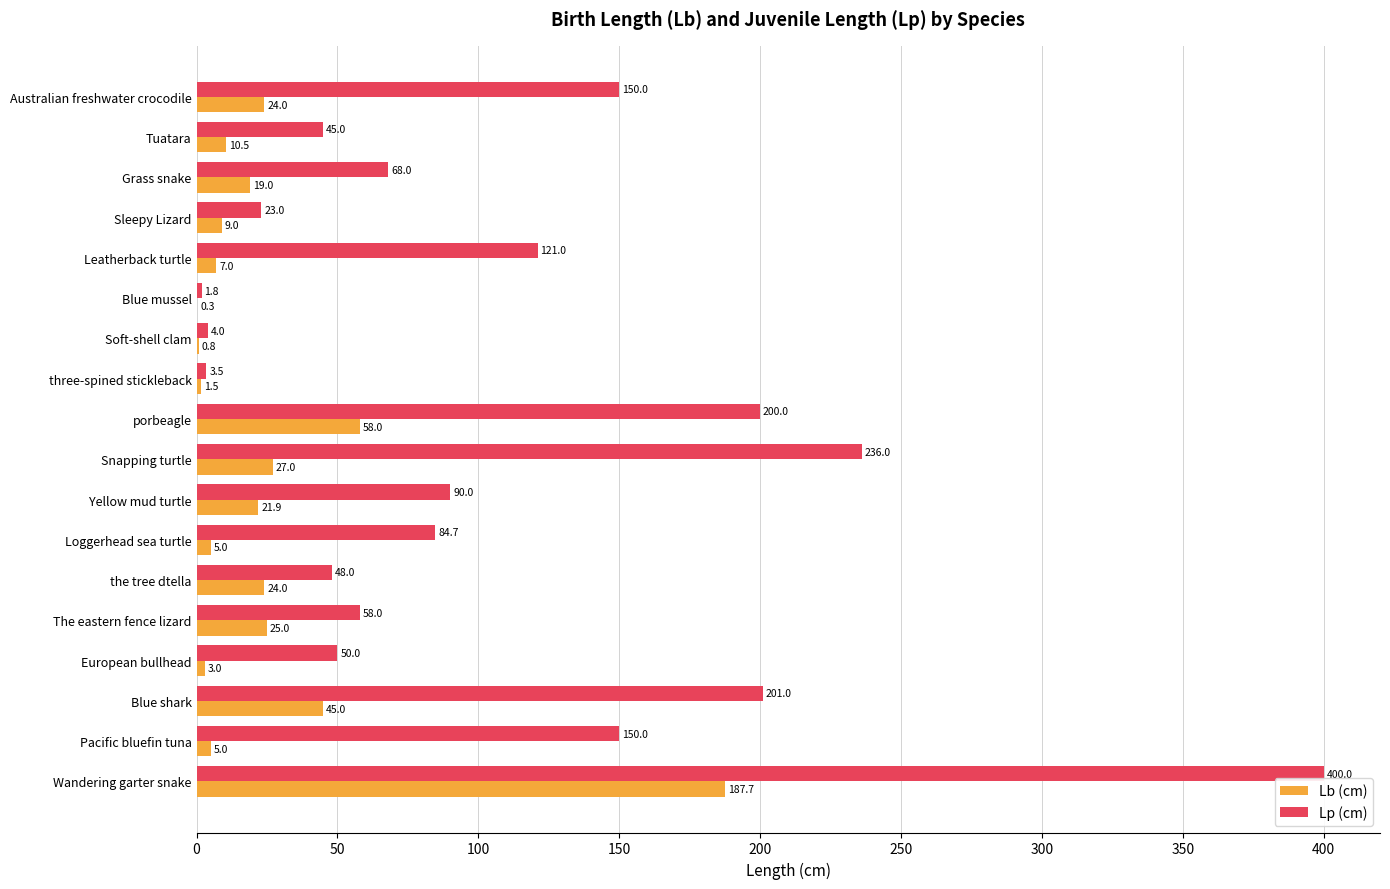

Between Sleepy Lizard and Snapping turtle, which series saw the biggest shift?

Lp (cm)